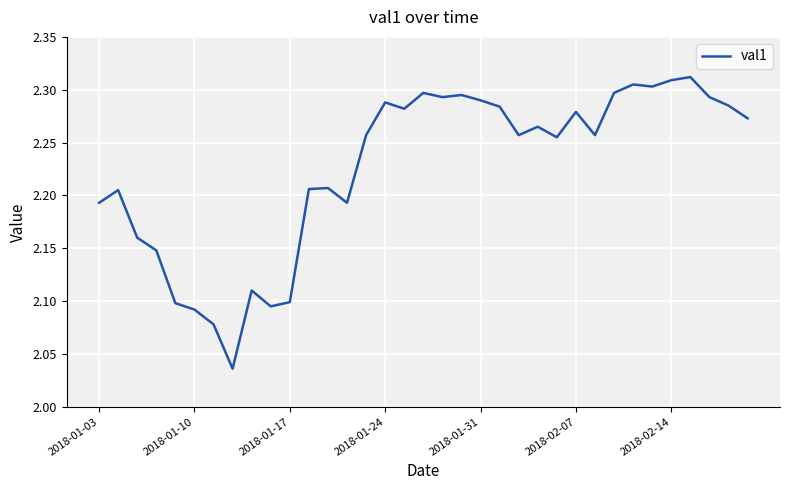

True or false: the data has more than 0 interior local peaks.

True